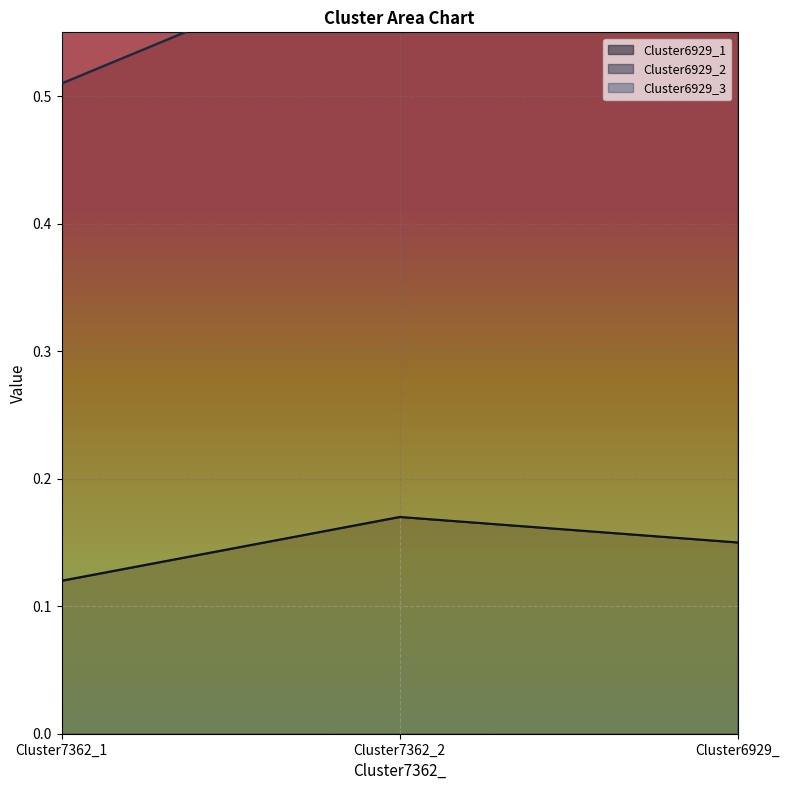

How many lines are shown in the chart?

3